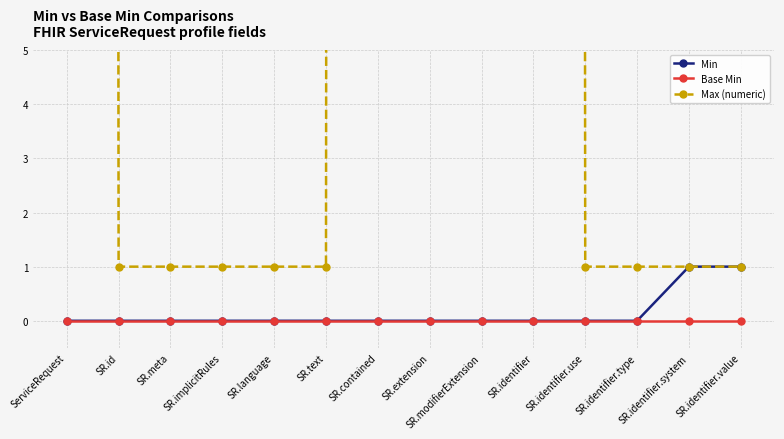

Which series has the largest range (max minus min)?

Max (numeric)